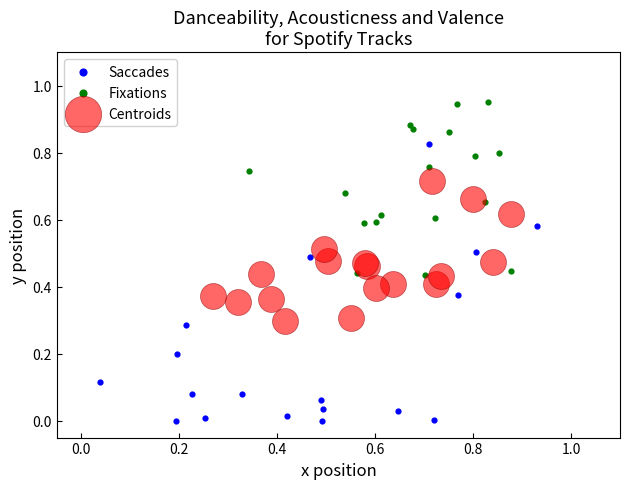

Which series has the widest spread of Y values?

Saccades